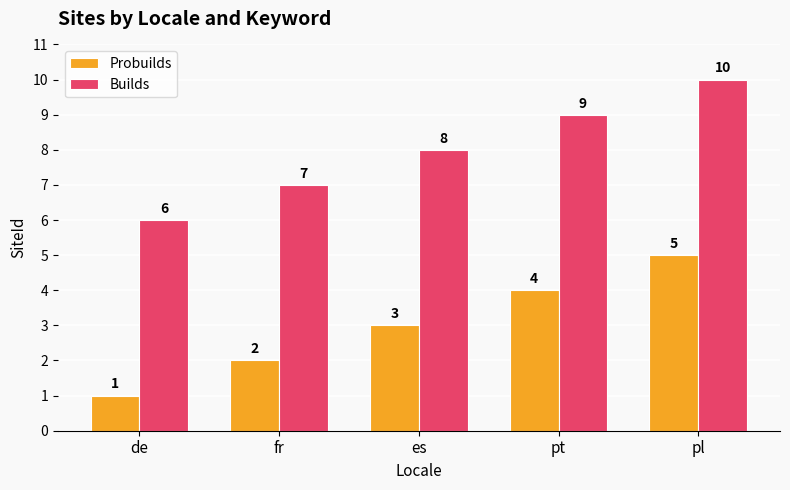

What is the spread (max minus min) of values at pl?

5